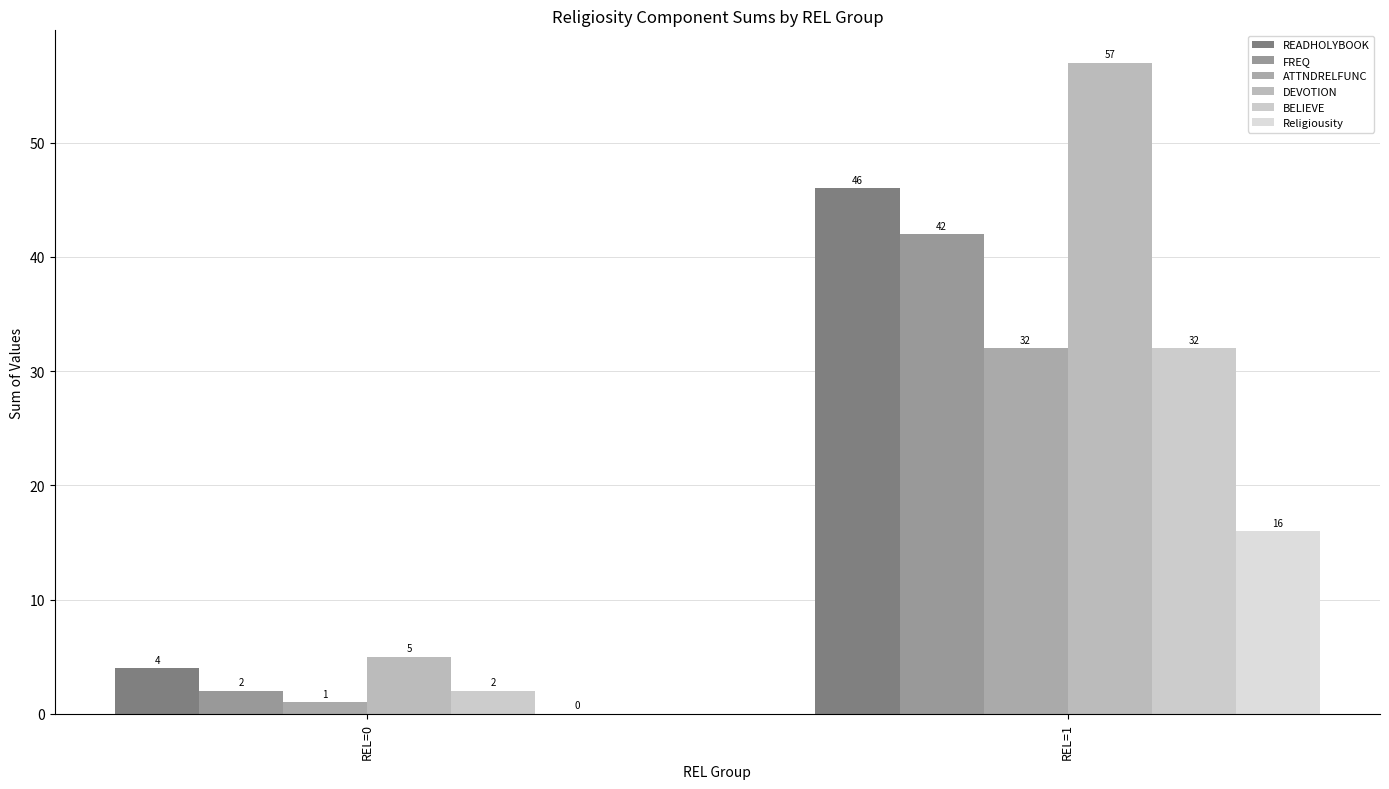

Is it true that BELIEVE equals 1 at REL=0?

False